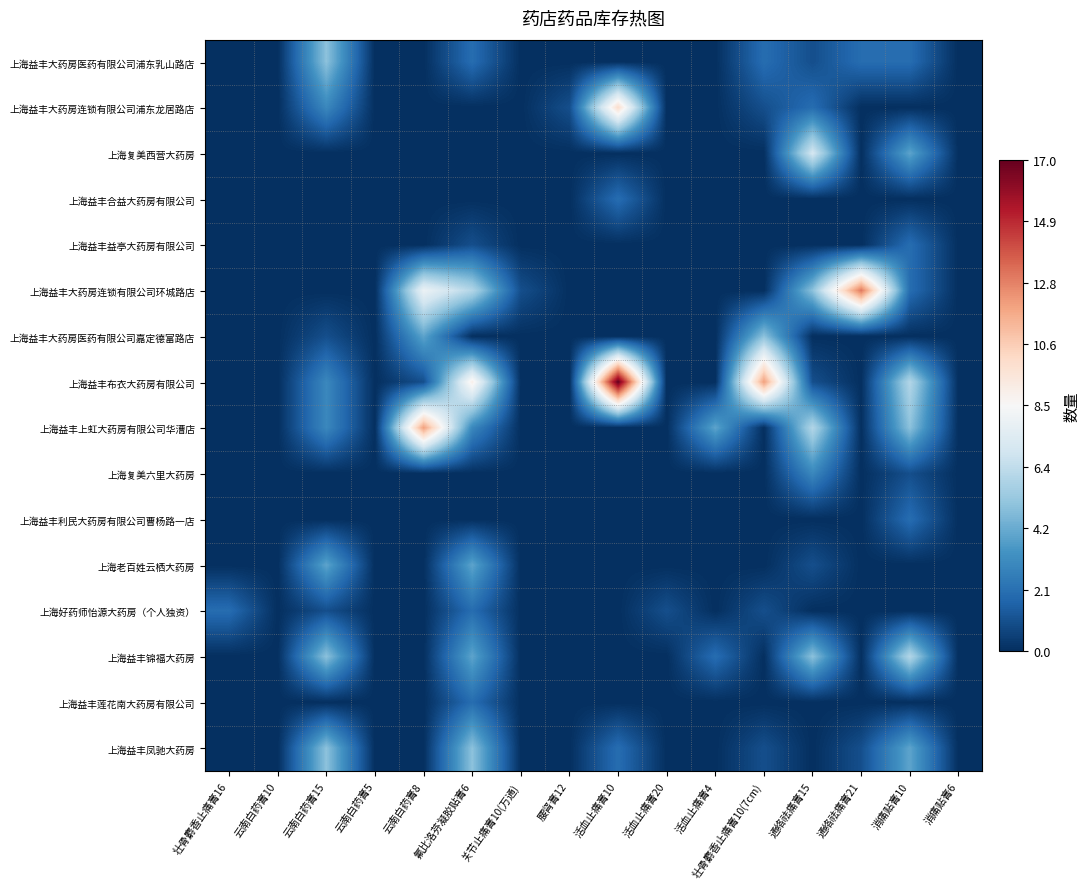

Reading left to right, list all the values displayed in this chart.

上海益丰大药房医药有限公司浦东乳山路店: 壮骨麝香止痛膏16=0	云南白药膏10=0	云南白药膏15=5	云南白药膏5=0	云南白药膏8=0	氟比洛芬凝胶贴膏6=2	关节止痛膏10(万通)=0	腰肾膏12=0	活血止痛膏10=0	活血止痛膏20=0	活血止痛膏4=0	壮骨麝香止痛膏10(7cm)=2	通络祛痛膏15=1	通络祛痛膏21=2	消痛贴膏10=2	消痛贴膏6=0
上海益丰大药房连锁有限公司浦东龙居路店: 壮骨麝香止痛膏16=0	云南白药膏10=0	云南白药膏15=3	云南白药膏5=0	云南白药膏8=0	氟比洛芬凝胶贴膏6=0	关节止痛膏10(万通)=0	腰肾膏12=1	活血止痛膏10=10	活血止痛膏20=0	活血止痛膏4=0	壮骨麝香止痛膏10(7cm)=1	通络祛痛膏15=2	通络祛痛膏21=0	消痛贴膏10=0	消痛贴膏6=0
上海复美西营大药房: 壮骨麝香止痛膏16=0	云南白药膏10=0	云南白药膏15=0	云南白药膏5=0	云南白药膏8=0	氟比洛芬凝胶贴膏6=0	关节止痛膏10(万通)=0	腰肾膏12=0	活血止痛膏10=0	活血止痛膏20=0	活血止痛膏4=0	壮骨麝香止痛膏10(7cm)=0	通络祛痛膏15=7	通络祛痛膏21=0	消痛贴膏10=4	消痛贴膏6=0
上海益丰合益大药房有限公司: 壮骨麝香止痛膏16=0	云南白药膏10=0	云南白药膏15=0	云南白药膏5=0	云南白药膏8=0	氟比洛芬凝胶贴膏6=0	关节止痛膏10(万通)=0	腰肾膏12=0	活血止痛膏10=2	活血止痛膏20=0	活血止痛膏4=0	壮骨麝香止痛膏10(7cm)=0	通络祛痛膏15=0	通络祛痛膏21=0	消痛贴膏10=0	消痛贴膏6=0
上海益丰益亭大药房有限公司: 壮骨麝香止痛膏16=0	云南白药膏10=0	云南白药膏15=0	云南白药膏5=0	云南白药膏8=0	氟比洛芬凝胶贴膏6=1	关节止痛膏10(万通)=0	腰肾膏12=0	活血止痛膏10=0	活血止痛膏20=0	活血止痛膏4=0	壮骨麝香止痛膏10(7cm)=0	通络祛痛膏15=0	通络祛痛膏21=0	消痛贴膏10=2	消痛贴膏6=0
上海益丰大药房连锁有限公司环城路店: 壮骨麝香止痛膏16=0	云南白药膏10=0	云南白药膏15=0	云南白药膏5=0	云南白药膏8=8	氟比洛芬凝胶贴膏6=6	关节止痛膏10(万通)=1	腰肾膏12=0	活血止痛膏10=0	活血止痛膏20=0	活血止痛膏4=0	壮骨麝香止痛膏10(7cm)=0	通络祛痛膏15=5	通络祛痛膏21=13	消痛贴膏10=2	消痛贴膏6=0
上海益丰大药房医药有限公司嘉定德富路店: 壮骨麝香止痛膏16=0	云南白药膏10=0	云南白药膏15=1	云南白药膏5=0	云南白药膏8=4	氟比洛芬凝胶贴膏6=0	关节止痛膏10(万通)=0	腰肾膏12=0	活血止痛膏10=0	活血止痛膏20=0	活血止痛膏4=0	壮骨麝香止痛膏10(7cm)=5	通络祛痛膏15=0	通络祛痛膏21=0	消痛贴膏10=0	消痛贴膏6=0
上海益丰布衣大药房有限公司: 壮骨麝香止痛膏16=0	云南白药膏10=0	云南白药膏15=3	云南白药膏5=0	云南白药膏8=1	氟比洛芬凝胶贴膏6=9	关节止痛膏10(万通)=0	腰肾膏12=0	活血止痛膏10=17	活血止痛膏20=0	活血止痛膏4=0	壮骨麝香止痛膏10(7cm)=12	通络祛痛膏15=1	通络祛痛膏21=0	消痛贴膏10=6	消痛贴膏6=0
上海益丰上虹大药房有限公司华漕店: 壮骨麝香止痛膏16=0	云南白药膏10=0	云南白药膏15=3	云南白药膏5=0	云南白药膏8=12	氟比洛芬凝胶贴膏6=3	关节止痛膏10(万通)=0	腰肾膏12=0	活血止痛膏10=0	活血止痛膏20=0	活血止痛膏4=4	壮骨麝香止痛膏10(7cm)=0	通络祛痛膏15=6	通络祛痛膏21=0	消痛贴膏10=5	消痛贴膏6=0
上海复美六里大药房: 壮骨麝香止痛膏16=0	云南白药膏10=0	云南白药膏15=0	云南白药膏5=0	云南白药膏8=0	氟比洛芬凝胶贴膏6=0	关节止痛膏10(万通)=0	腰肾膏12=0	活血止痛膏10=0	活血止痛膏20=0	活血止痛膏4=0	壮骨麝香止痛膏10(7cm)=0	通络祛痛膏15=3	通络祛痛膏21=0	消痛贴膏10=1	消痛贴膏6=0
上海益丰利民大药房有限公司曹杨路一店: 壮骨麝香止痛膏16=0	云南白药膏10=0	云南白药膏15=0	云南白药膏5=0	云南白药膏8=0	氟比洛芬凝胶贴膏6=0	关节止痛膏10(万通)=0	腰肾膏12=0	活血止痛膏10=0	活血止痛膏20=0	活血止痛膏4=0	壮骨麝香止痛膏10(7cm)=0	通络祛痛膏15=0	通络祛痛膏21=0	消痛贴膏10=2	消痛贴膏6=0
上海老百姓云栖大药房: 壮骨麝香止痛膏16=0	云南白药膏10=0	云南白药膏15=4	云南白药膏5=0	云南白药膏8=0	氟比洛芬凝胶贴膏6=4	关节止痛膏10(万通)=0	腰肾膏12=0	活血止痛膏10=0	活血止痛膏20=0	活血止痛膏4=0	壮骨麝香止痛膏10(7cm)=0	通络祛痛膏15=1	通络祛痛膏21=0	消痛贴膏10=0	消痛贴膏6=0
上海好药师怡源大药房（个人独资）: 壮骨麝香止痛膏16=2	云南白药膏10=0	云南白药膏15=1	云南白药膏5=0	云南白药膏8=0	氟比洛芬凝胶贴膏6=2	关节止痛膏10(万通)=0	腰肾膏12=0	活血止痛膏10=0	活血止痛膏20=1	活血止痛膏4=0	壮骨麝香止痛膏10(7cm)=1	通络祛痛膏15=0	通络祛痛膏21=0	消痛贴膏10=0	消痛贴膏6=0
上海益丰锦福大药房: 壮骨麝香止痛膏16=0	云南白药膏10=0	云南白药膏15=5	云南白药膏5=0	云南白药膏8=0	氟比洛芬凝胶贴膏6=4	关节止痛膏10(万通)=0	腰肾膏12=0	活血止痛膏10=0	活血止痛膏20=0	活血止痛膏4=2	壮骨麝香止痛膏10(7cm)=0	通络祛痛膏15=5	通络祛痛膏21=0	消痛贴膏10=6	消痛贴膏6=0
上海益丰莲花南大药房有限公司: 壮骨麝香止痛膏16=0	云南白药膏10=0	云南白药膏15=0	云南白药膏5=0	云南白药膏8=0	氟比洛芬凝胶贴膏6=2	关节止痛膏10(万通)=0	腰肾膏12=0	活血止痛膏10=0	活血止痛膏20=0	活血止痛膏4=0	壮骨麝香止痛膏10(7cm)=0	通络祛痛膏15=0	通络祛痛膏21=0	消痛贴膏10=0	消痛贴膏6=0
上海益丰凤驰大药房: 壮骨麝香止痛膏16=0	云南白药膏10=0	云南白药膏15=5	云南白药膏5=0	云南白药膏8=0	氟比洛芬凝胶贴膏6=5	关节止痛膏10(万通)=0	腰肾膏12=0	活血止痛膏10=2	活血止痛膏20=0	活血止痛膏4=0	壮骨麝香止痛膏10(7cm)=1	通络祛痛膏15=0	通络祛痛膏21=1	消痛贴膏10=4	消痛贴膏6=0